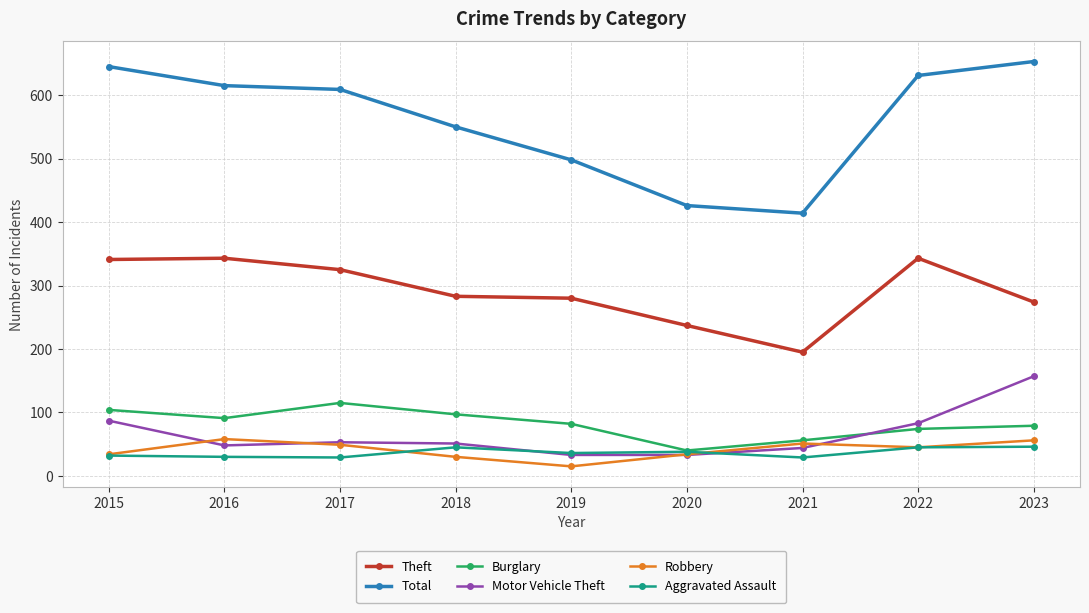

Which series has the largest range (max minus min)?

Total